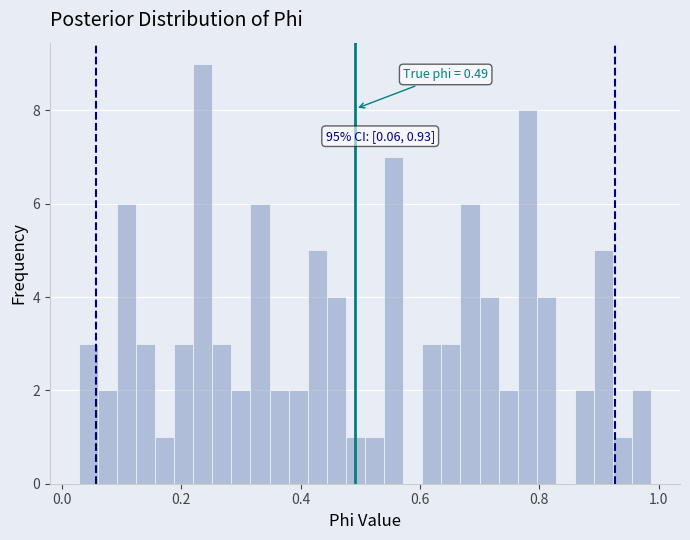

Around what value on the x-axis is the tallest bar? Give the approximate position of its centre, as read against the axis.

0.24